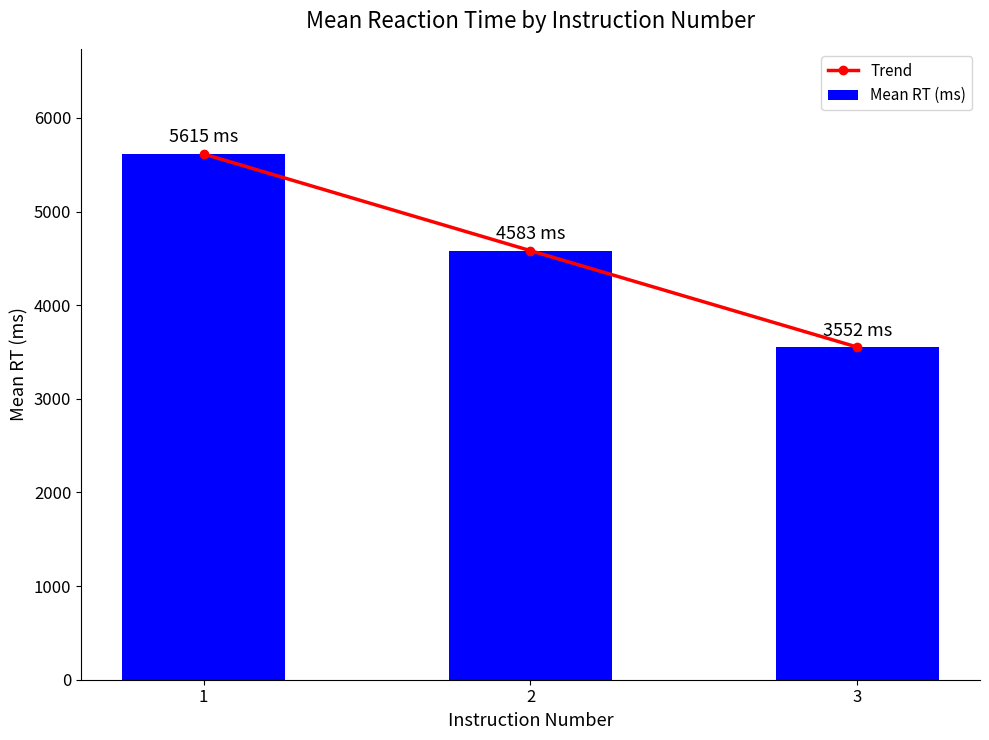

Where does the Trend series first go above 4582?

1